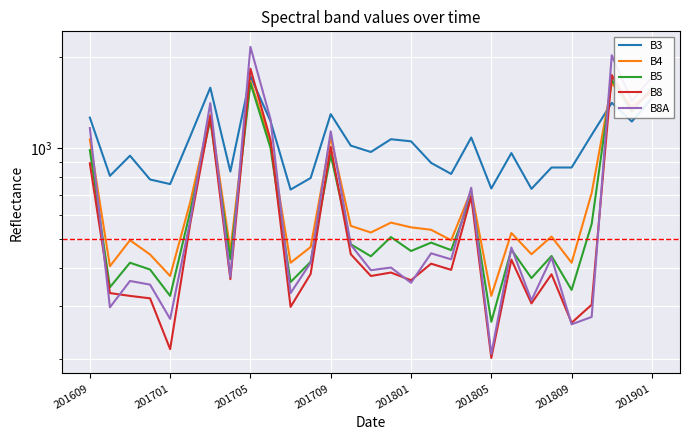

Which series changed the most between 201705 and 25?

B4